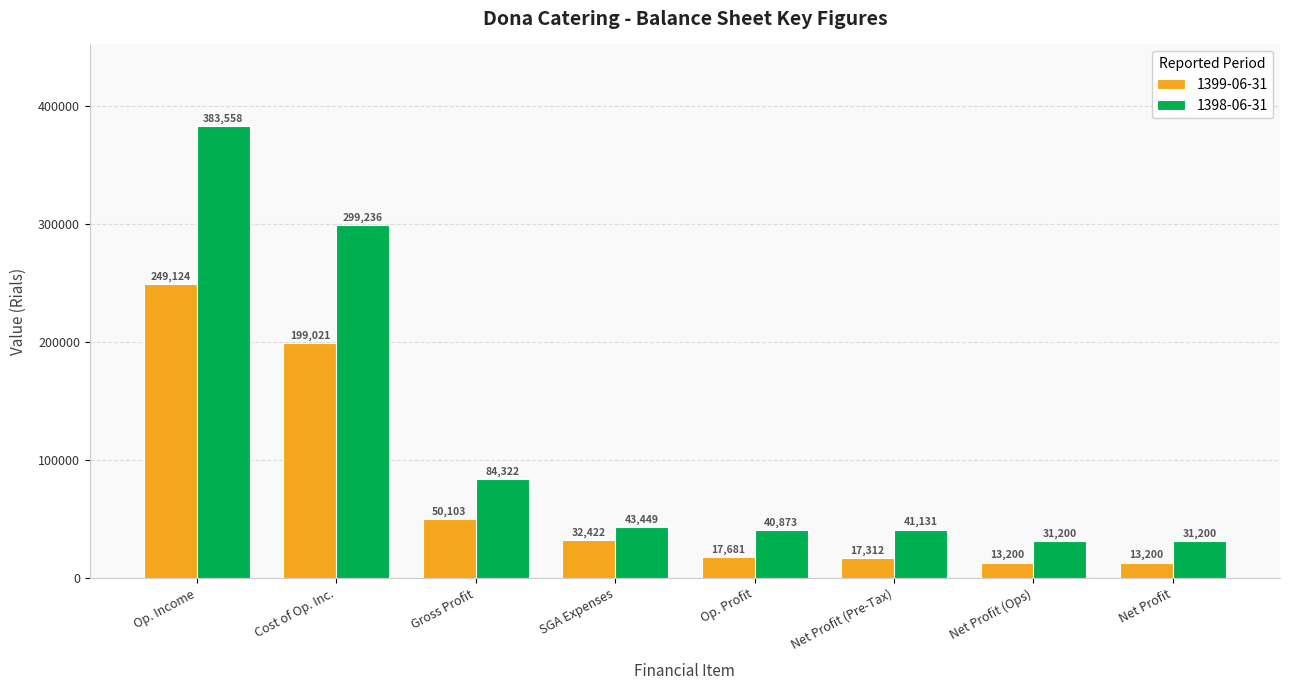

Rank the series at Op. Profit from lowest to highest value.

1399-06-31, 1398-06-31